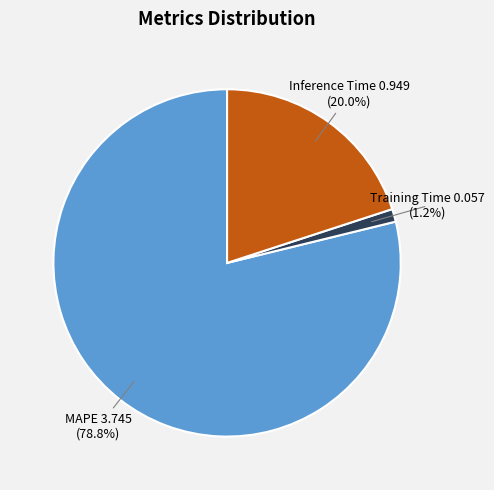

What is the majority slice?

MAPE